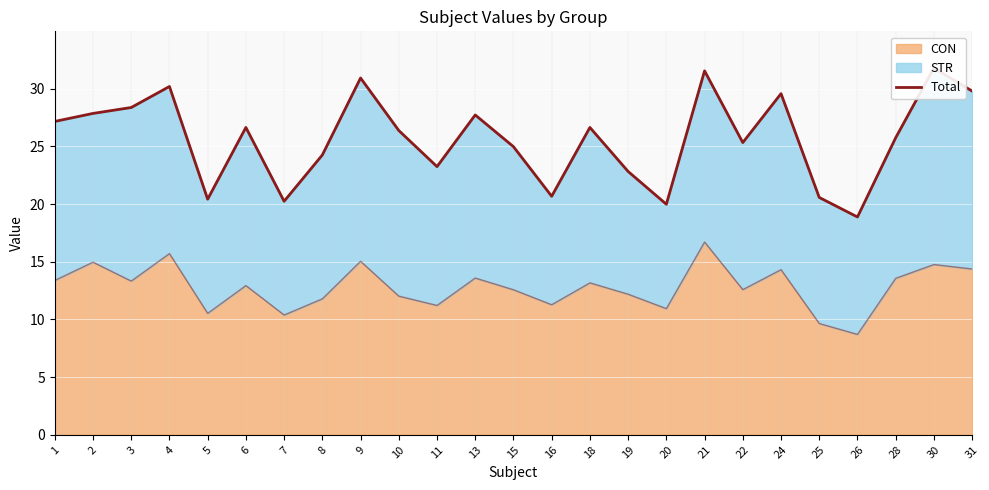

Where is the first local maximum?

4